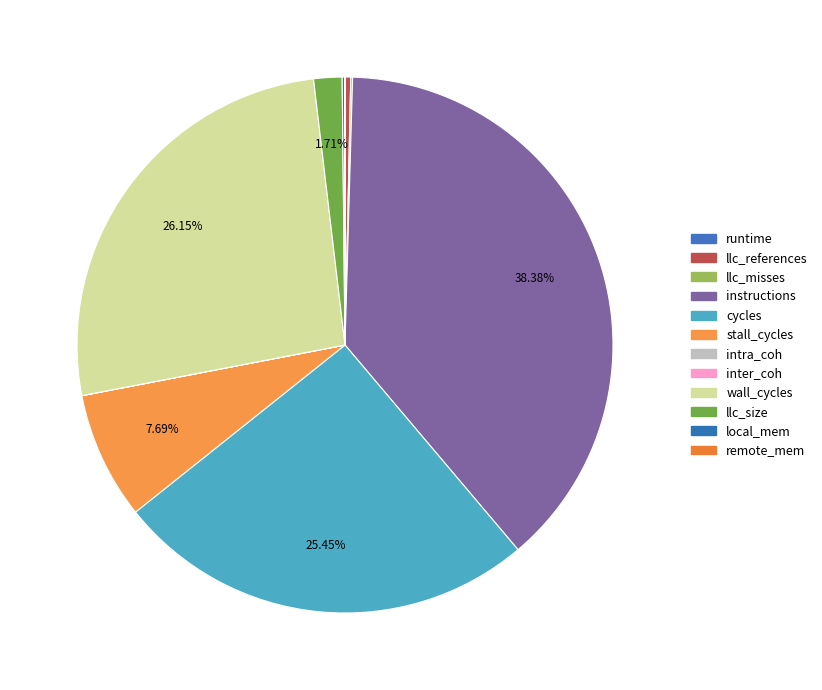

To the nearest percent, what portion does stall_cycles represent?

8%